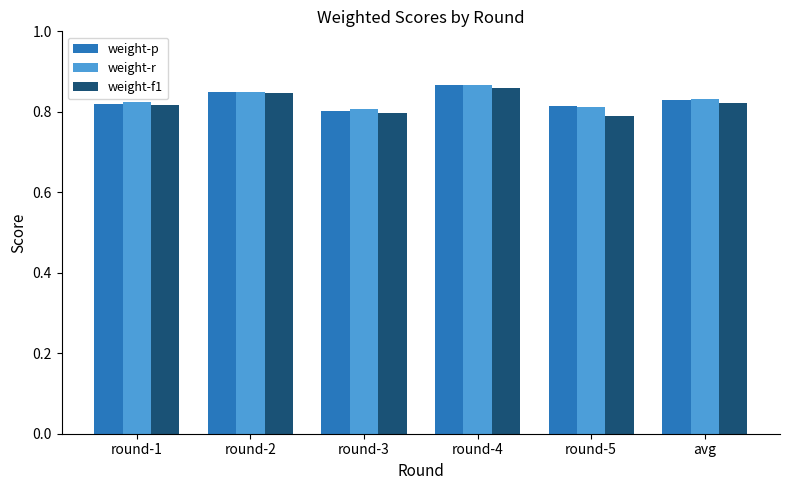

At how many categories does at least one series exceed 0?

6